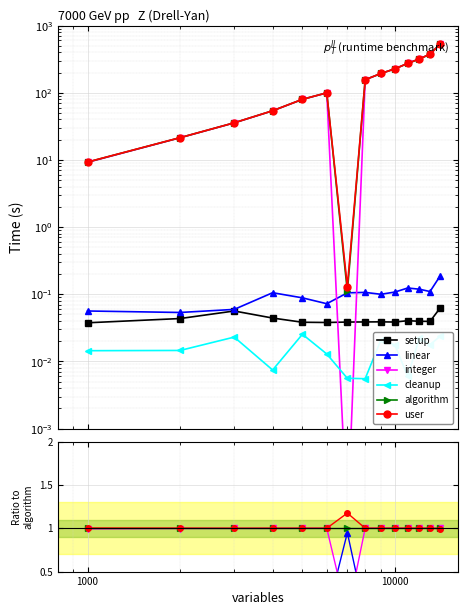

True or false: algorithm and setup intersect in this chart.

False